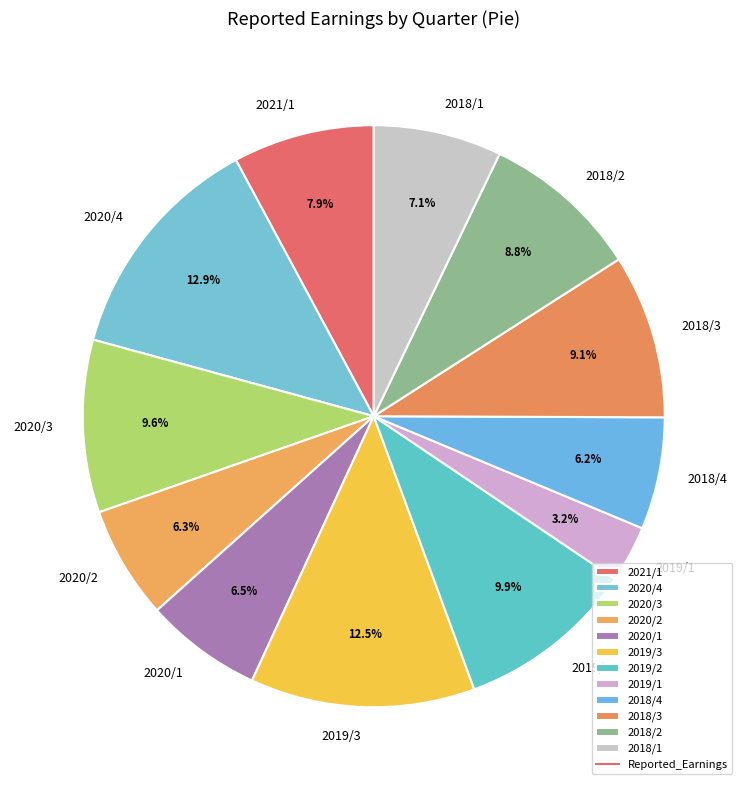

What is the total percentage of 2018/2 and 2020/1?

15.3%